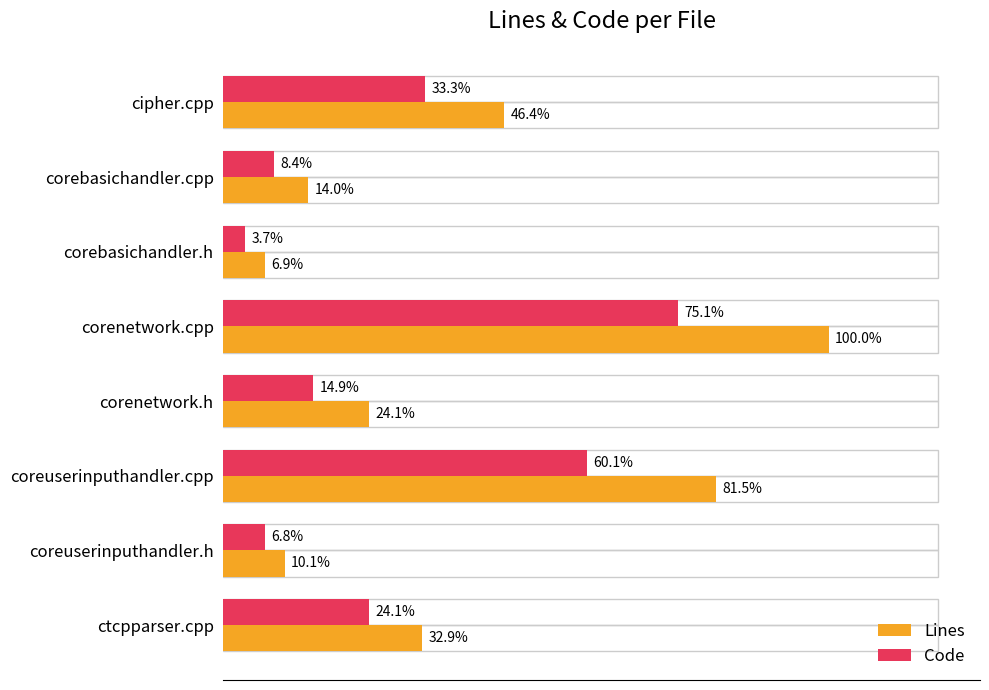

What are all the series names shown in the legend?

Lines, Code